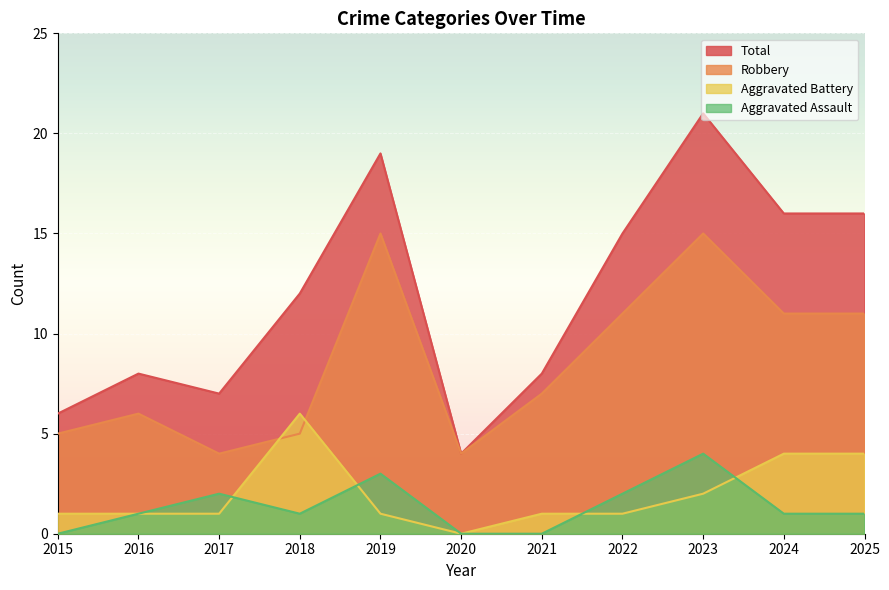

What is the total value across all series at 2015?

12